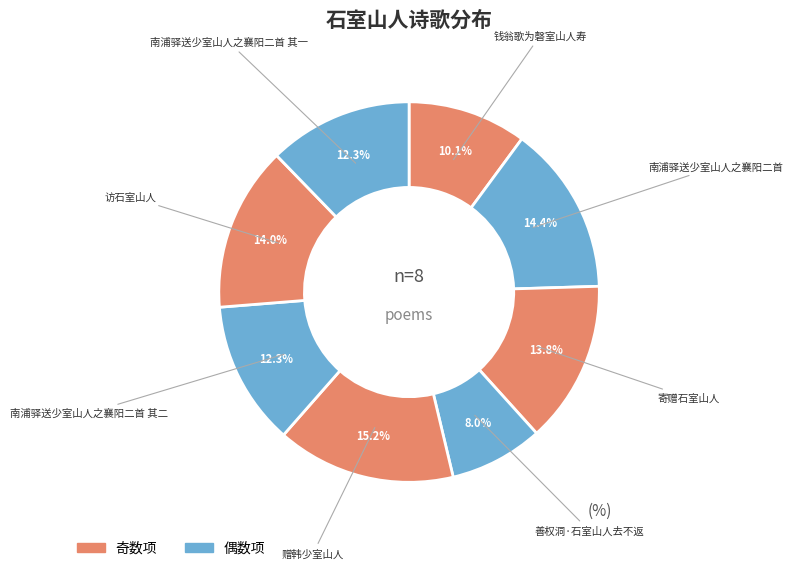

How many segments does this pie chart have?

8